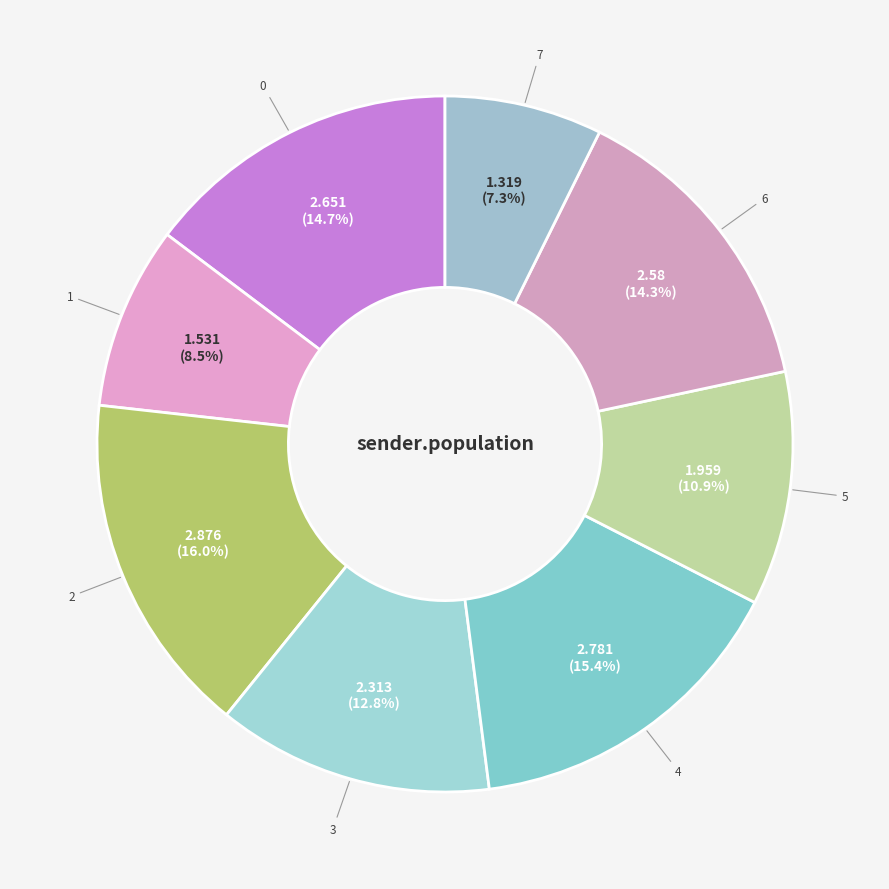

Approximately how many times larger is the value at 2 compared to 3?

1.2